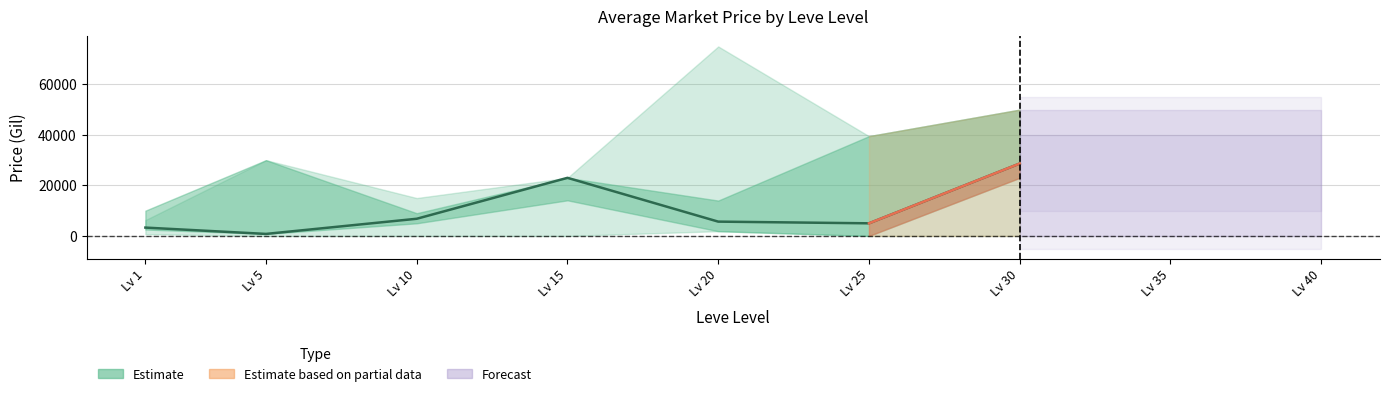

What is the sum of the currentAveragePrice values at 5 and 10?

7600.8